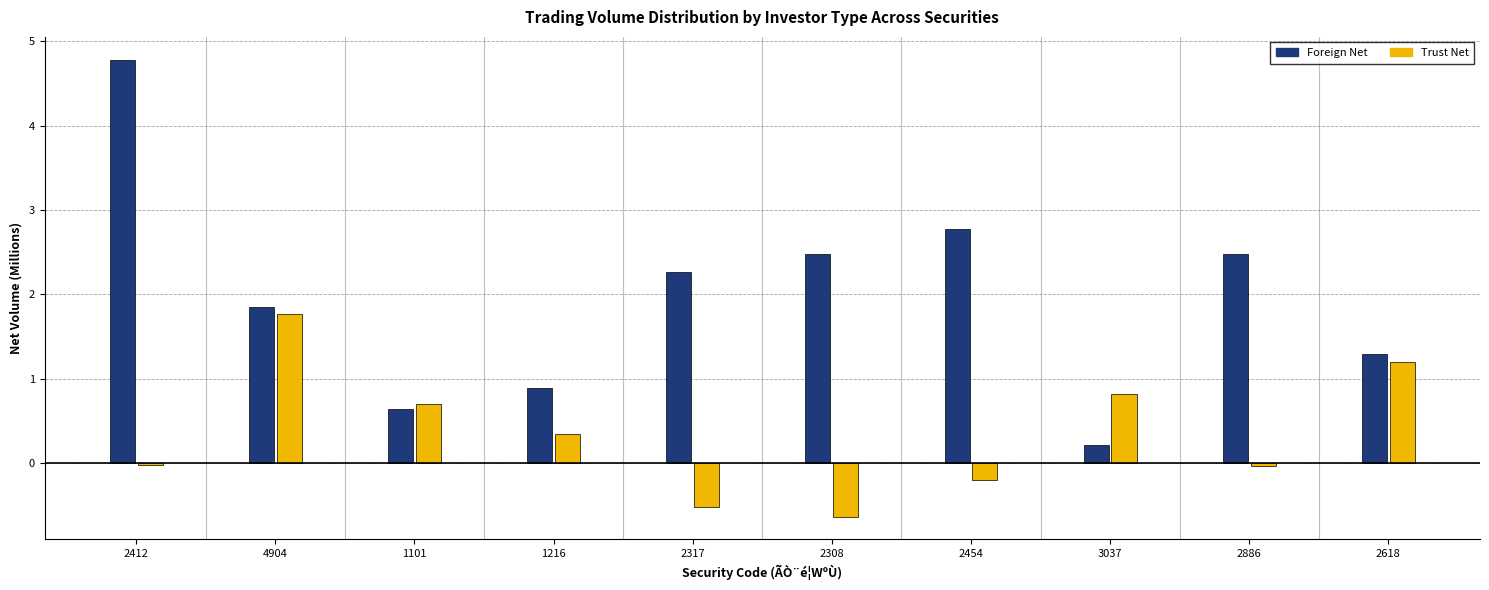

Which category has the highest value in the Trust Net series?

4904